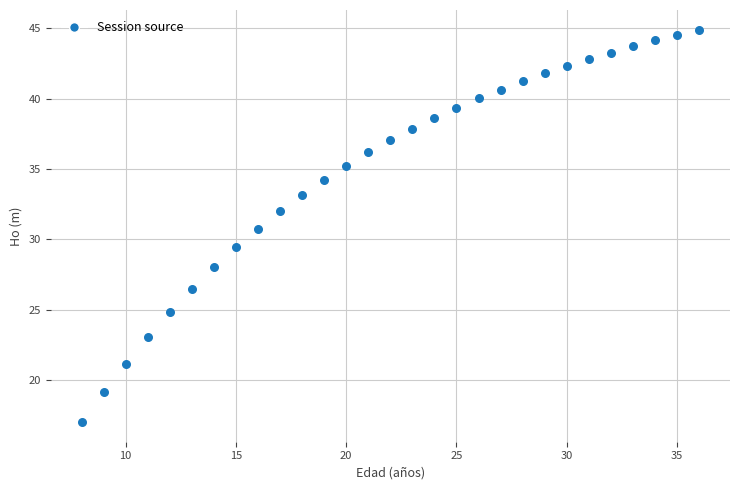

What is the range of Y values (max minus min)?

27.9